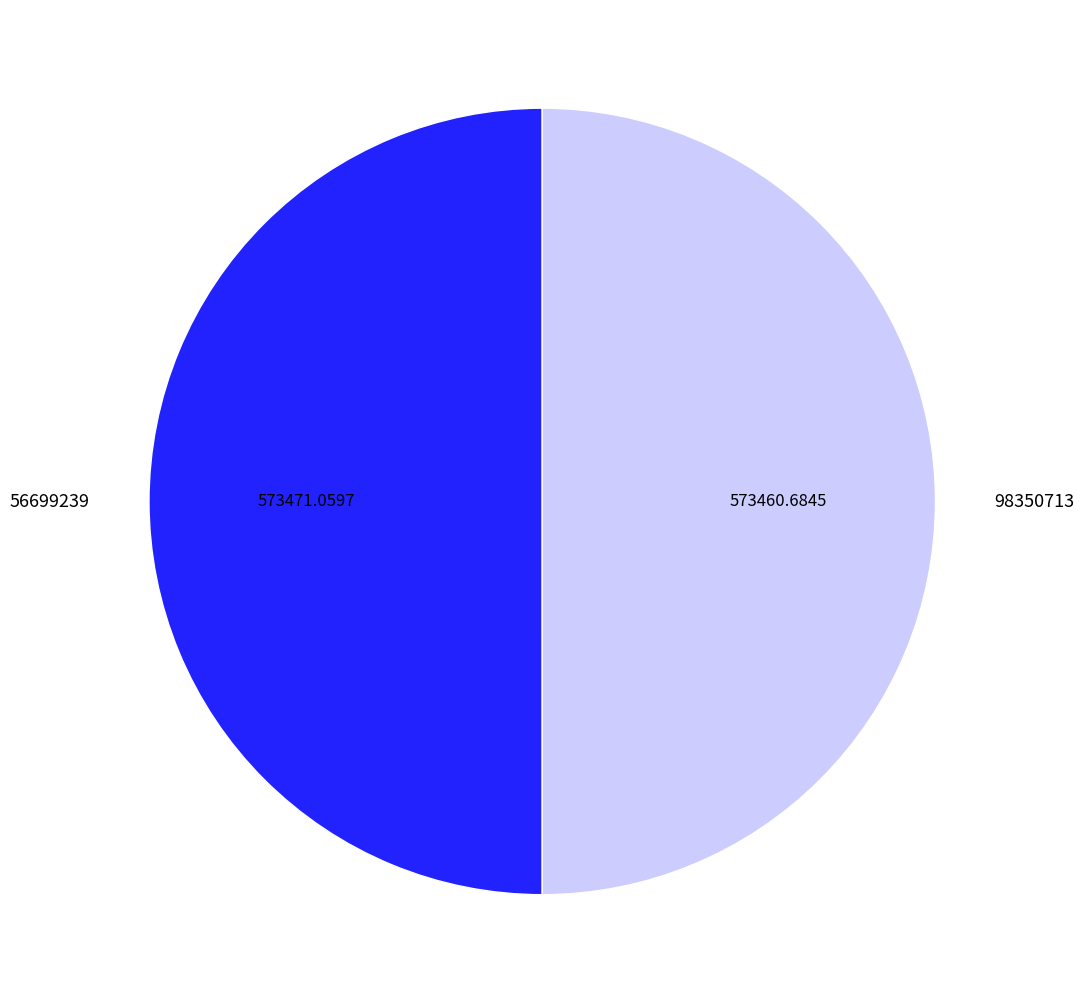

Is the sum of 98350713 and 56699239 greater than half?

Yes